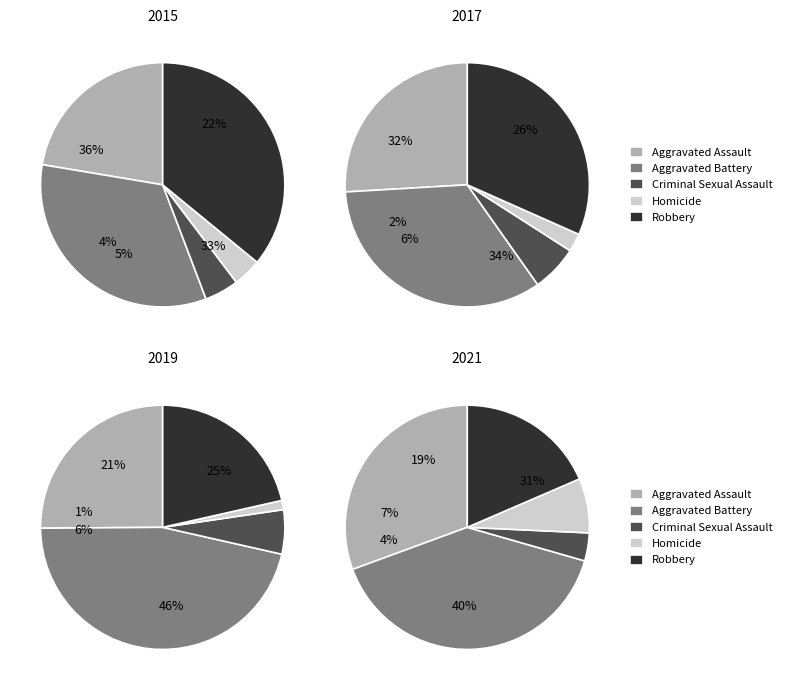

Does any single category account for the majority?

No